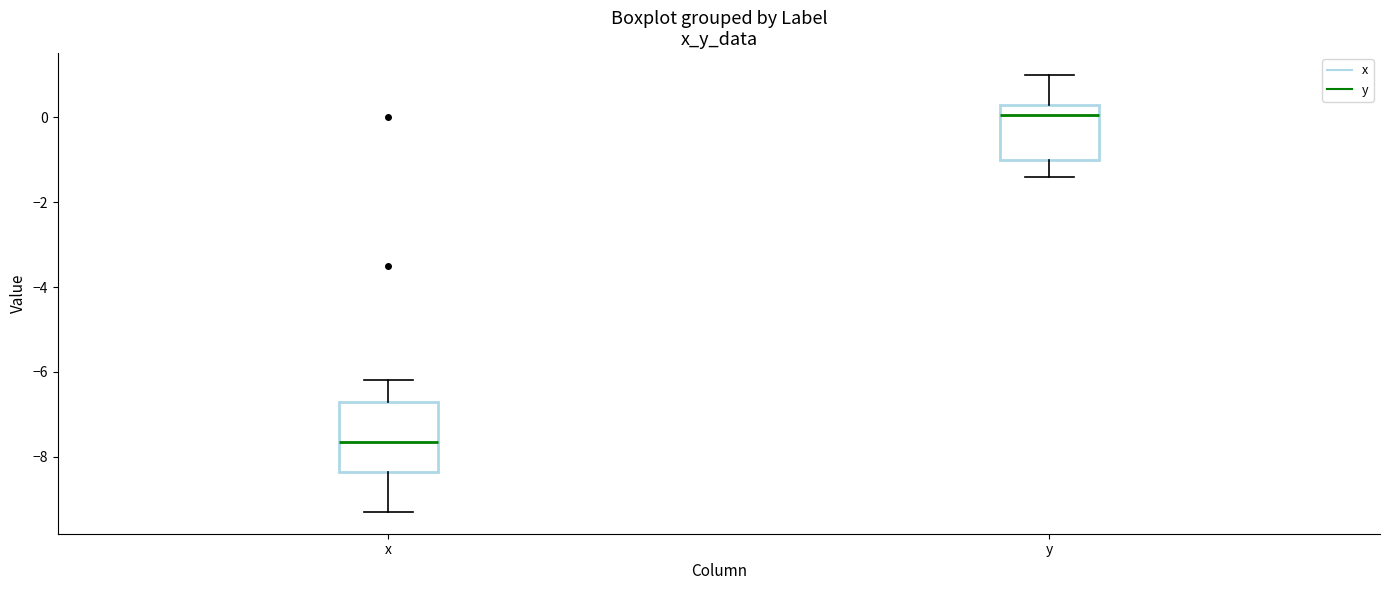

Where does the median line of the box for y sit on the y-axis? The values are not printed on the chart, so give them approximately, as read against the axis.

0.0